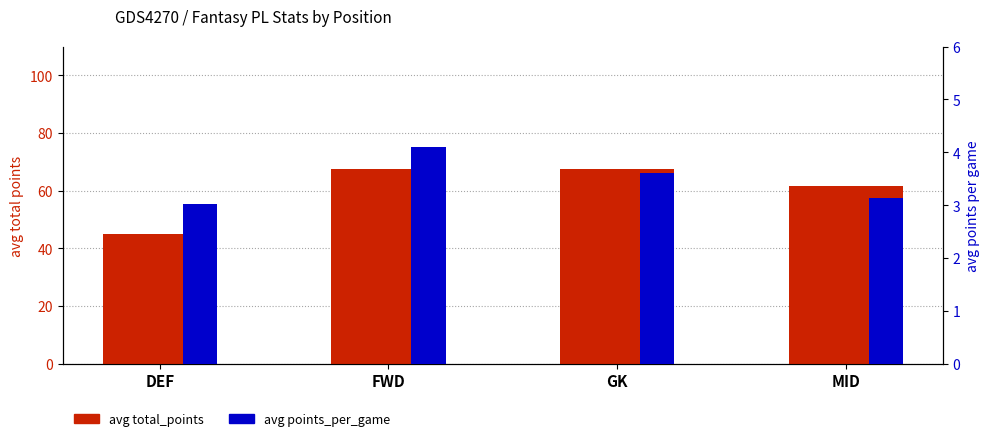

Reading left to right, transcribe all the data shown in this chart.

avg total_points: 44.9	67.5	67.7	61.8
avg points_per_game: 3.0	4.1	3.6	3.1